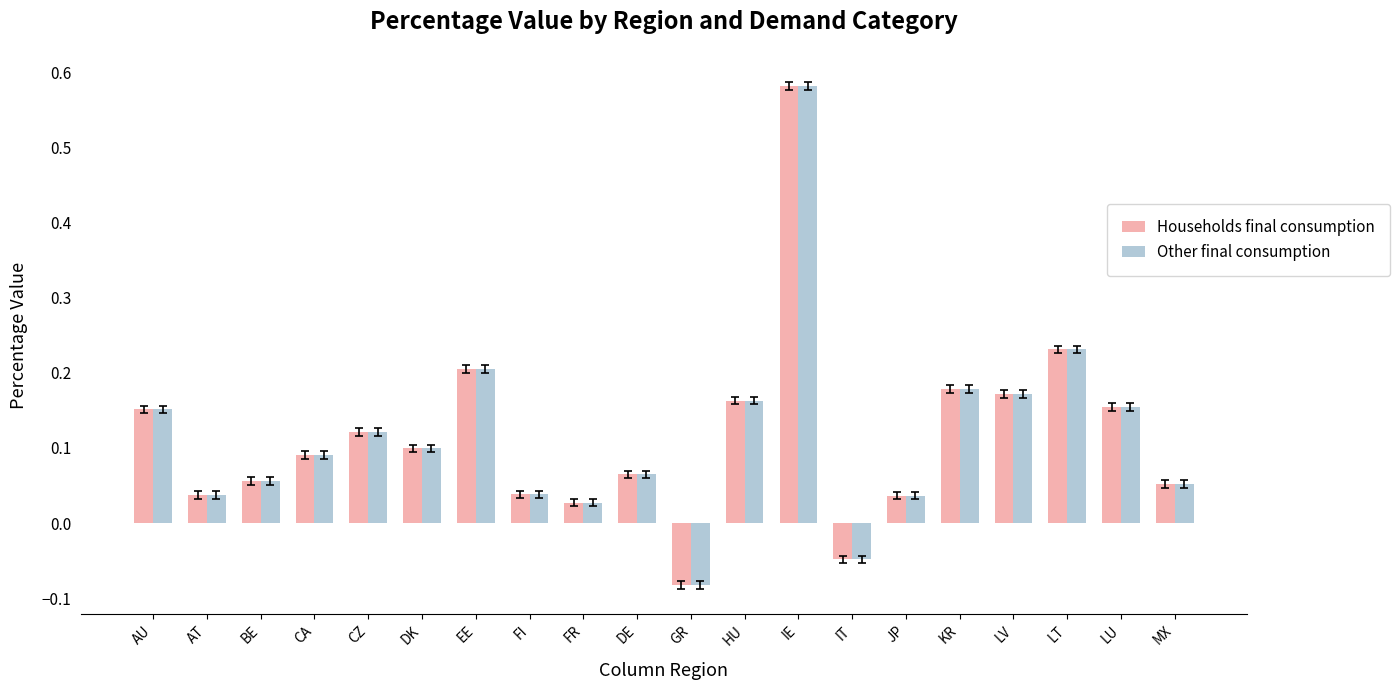

What is the sum of all Other final consumption values?

2.3